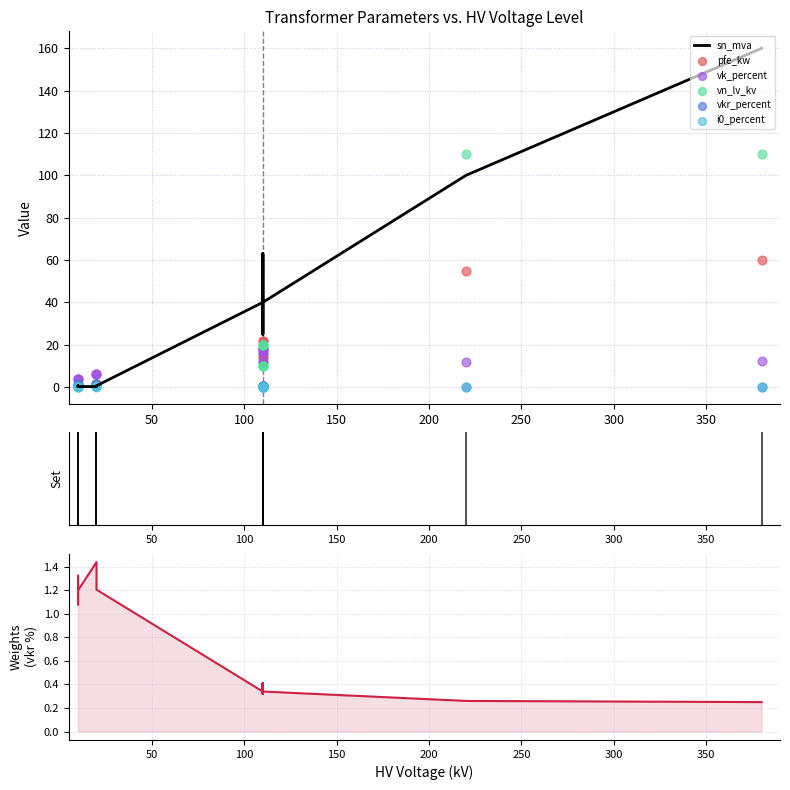

What are all the series names shown in the legend?

sn_mva, pfe_kw, vk_percent, vn_lv_kv, vkr_percent, i0_percent